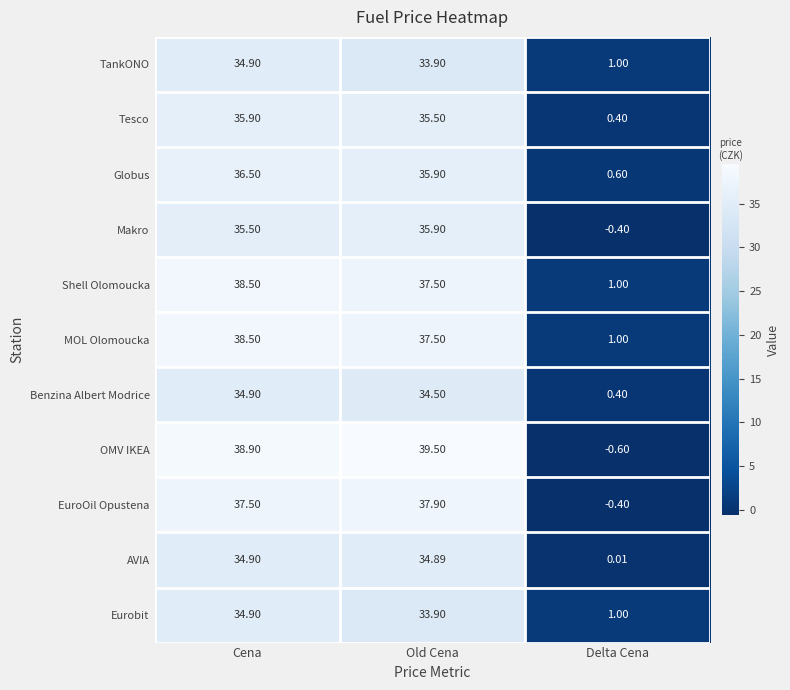

Which series has the widest spread of values?

OMV IKEA